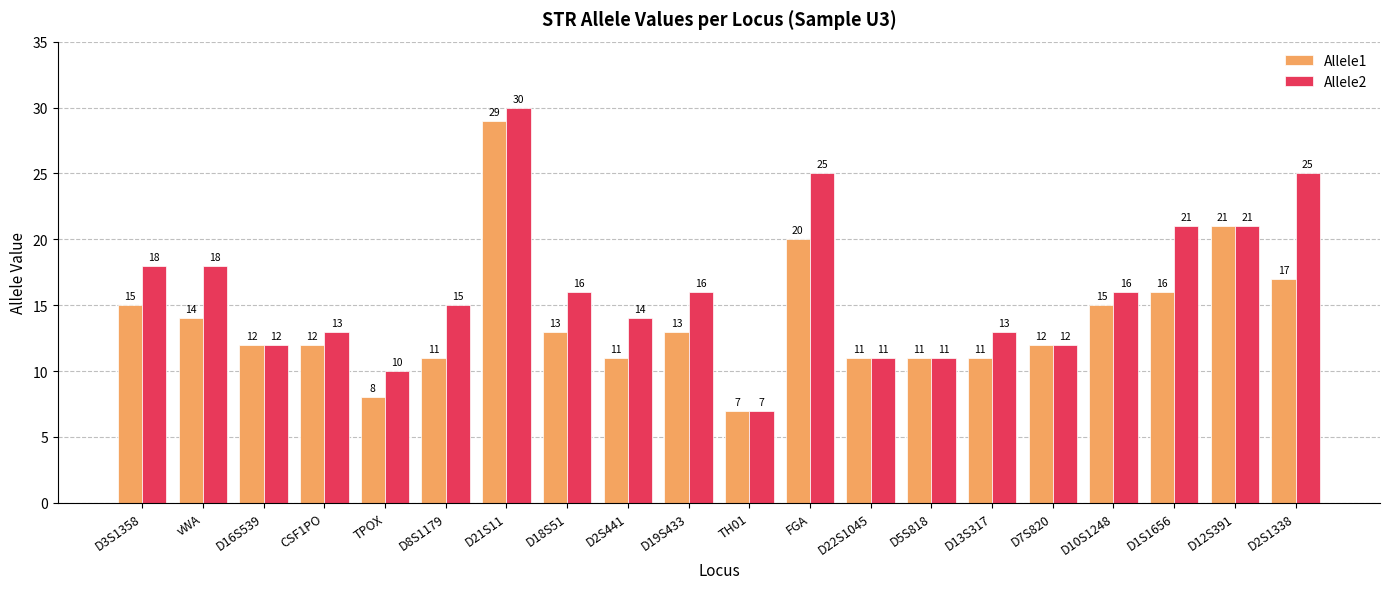

What is the label of the 12th bar from the right?

D2S441